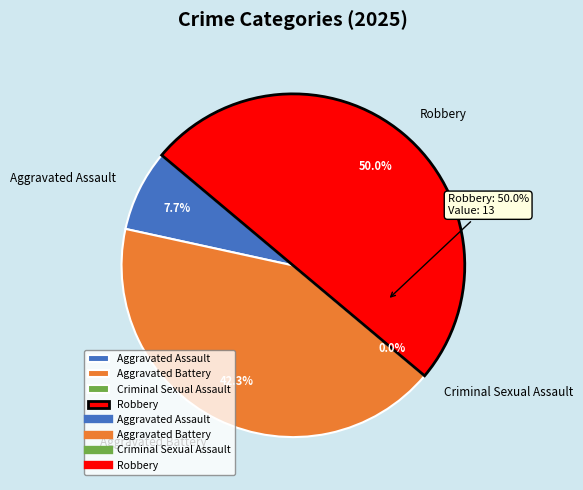

What is the change in value from Criminal Sexual Assault to Robbery?

+13